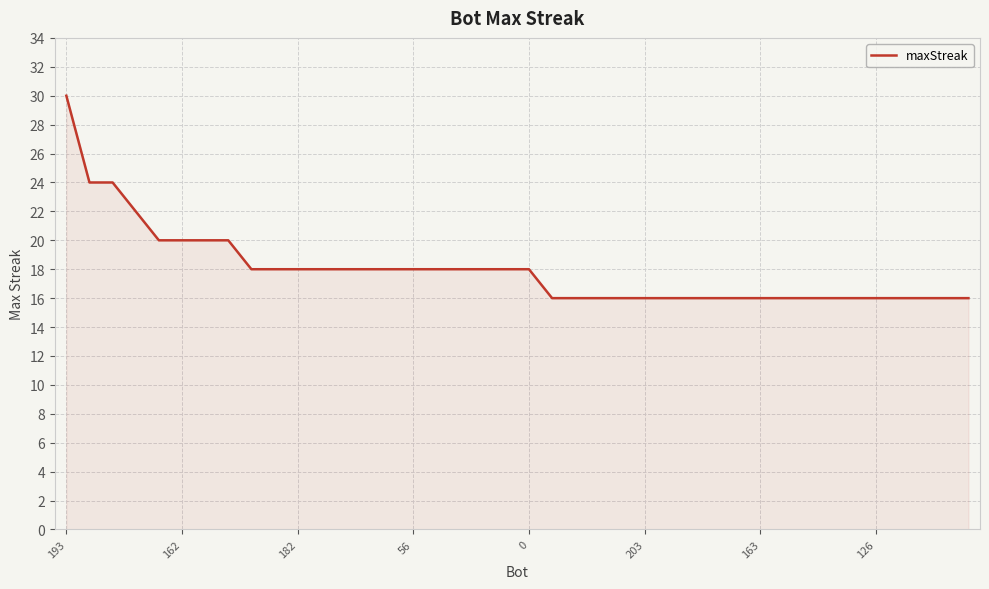

What is the sum of all values?

718